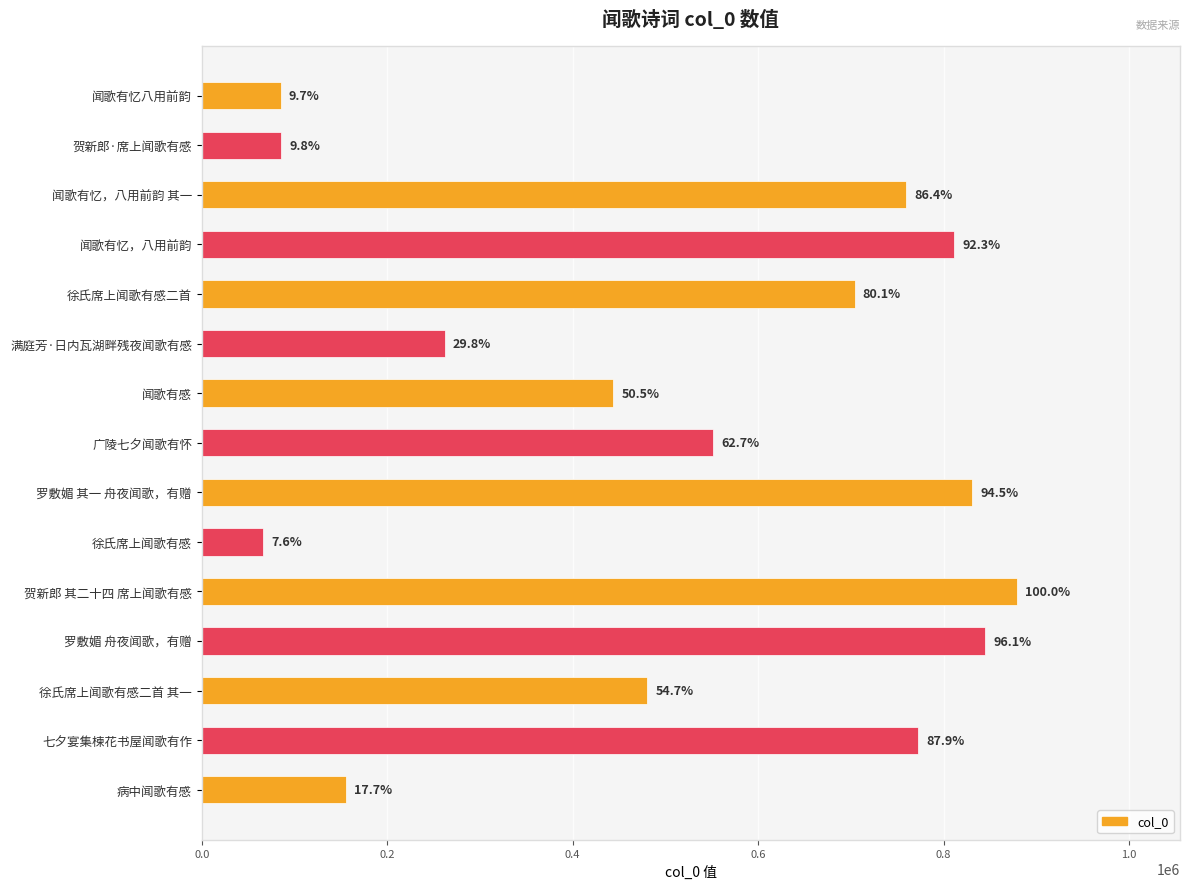

What is the sum of all values?

7734365